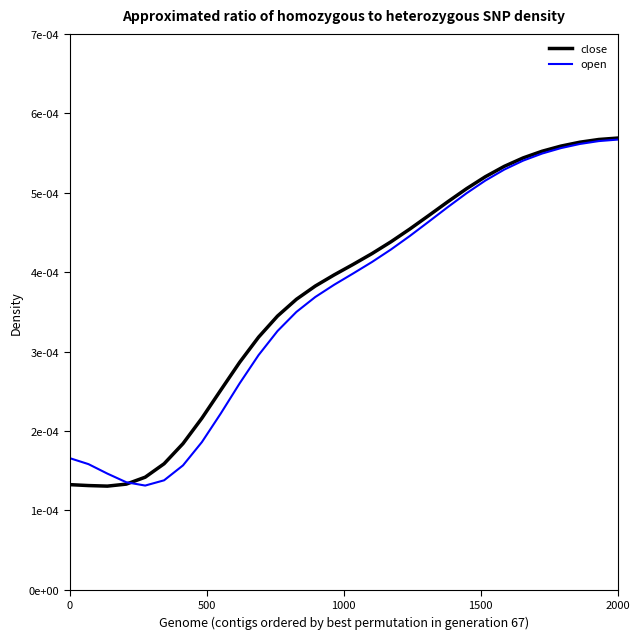

Rank the series by their average value, from highest to lowest.

close, open